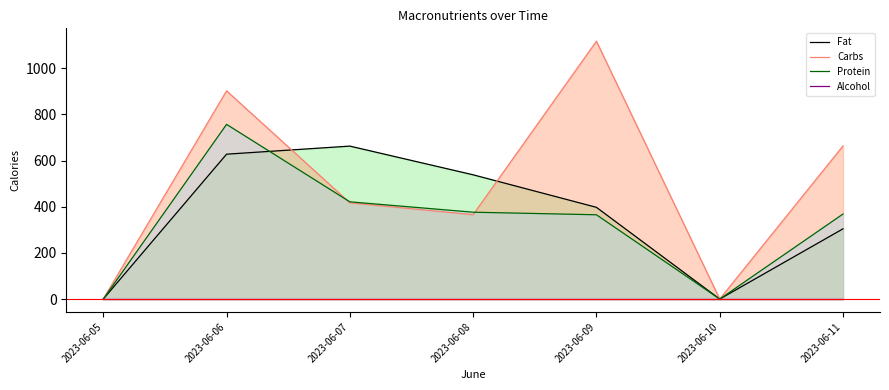

How many data points in Carbs are less than 416?

3